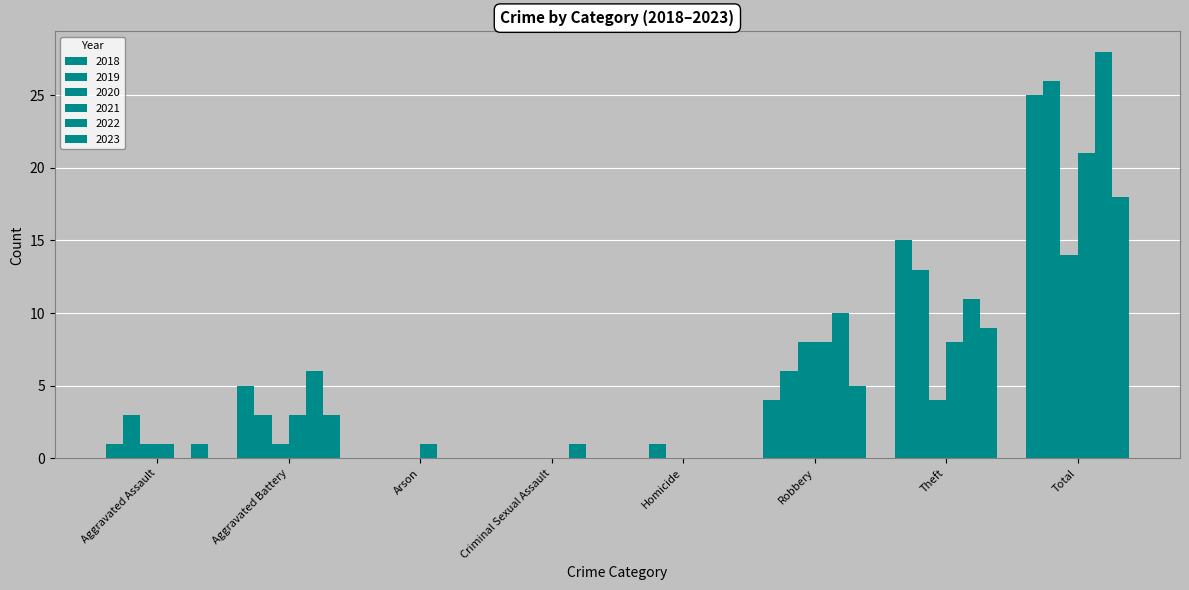

How many categories are shown in the chart?

8